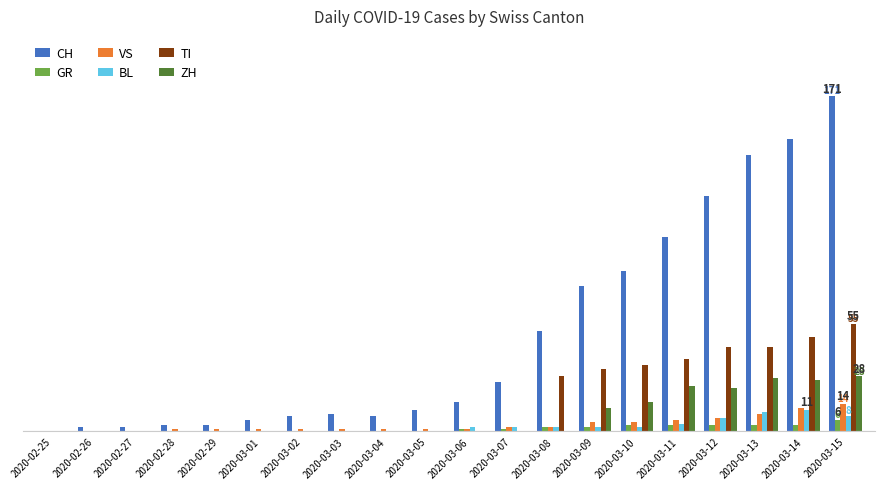

Which category has the highest value in the ZH series?

2020-03-15